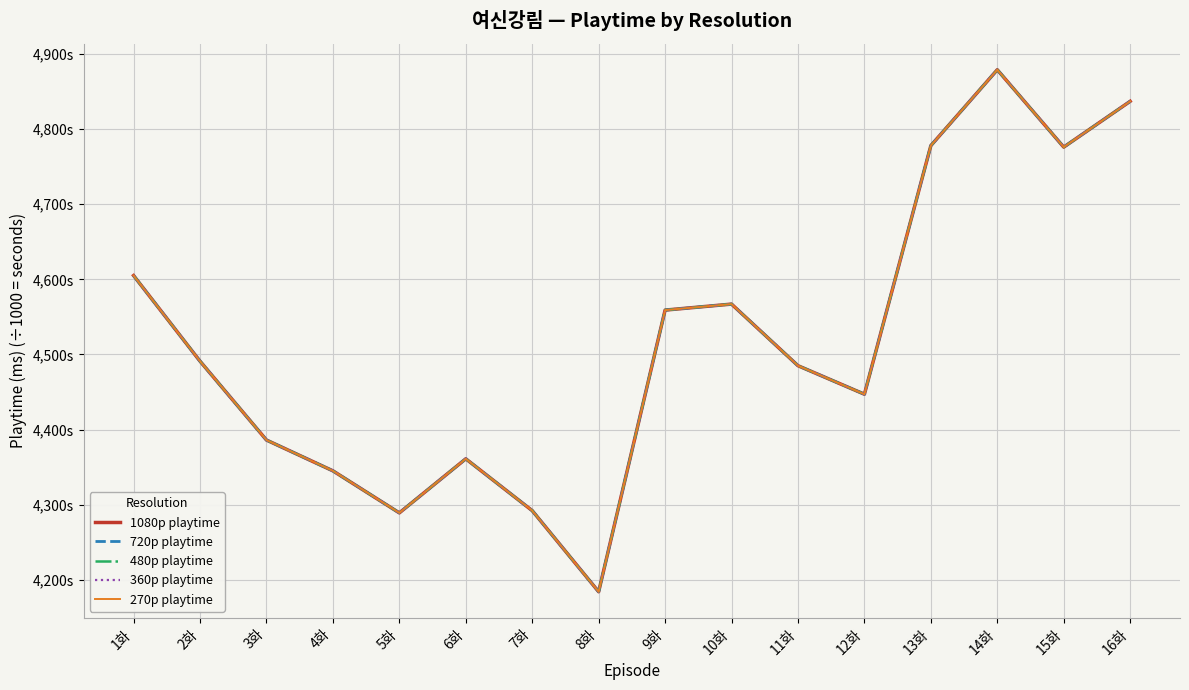

Between 16화 and 2화, which is larger?

16화